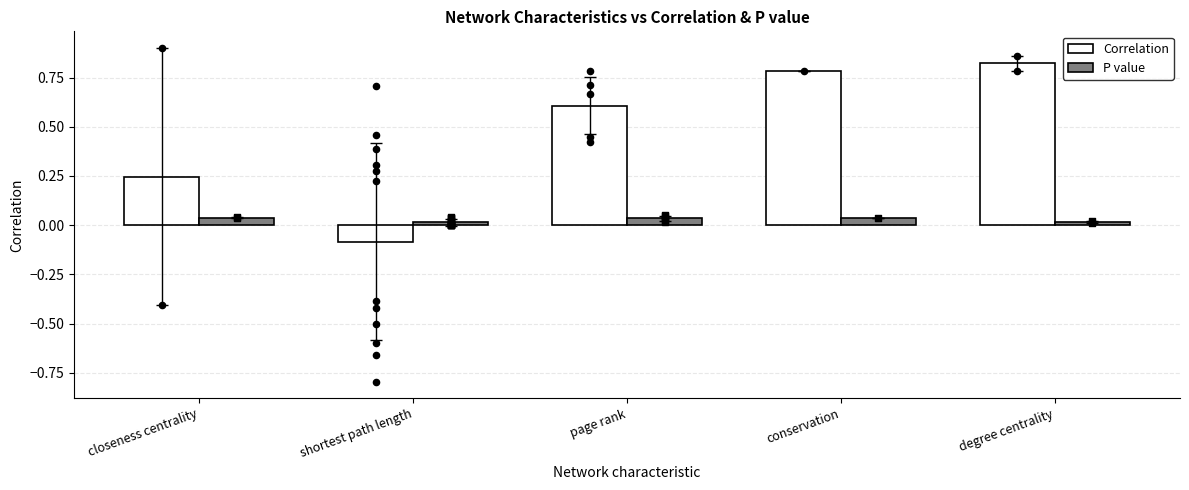

Which series reaches the maximum Y coordinate?

Correlation